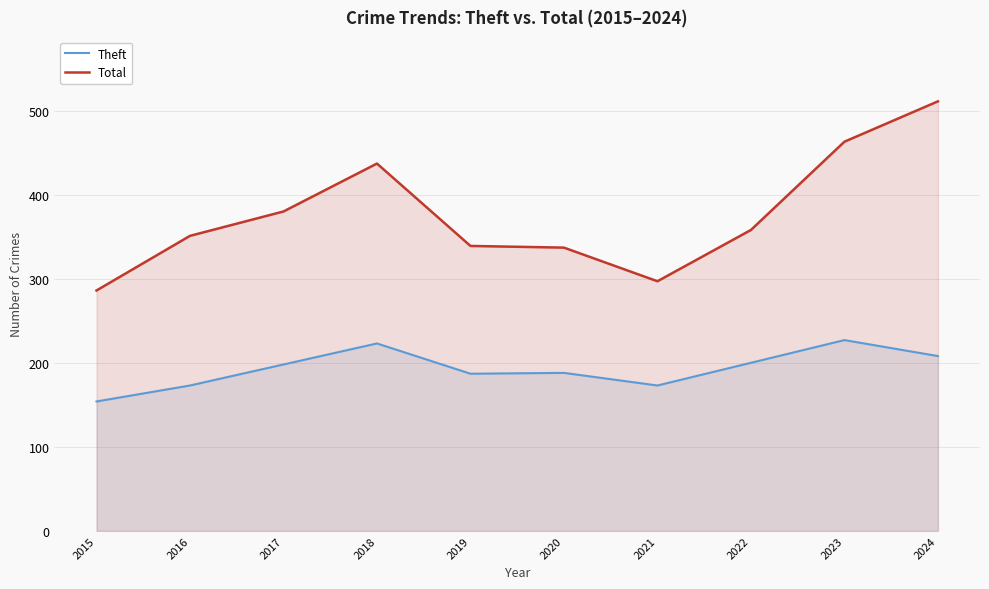

At which category does the chart reach its peak across all series?

2024